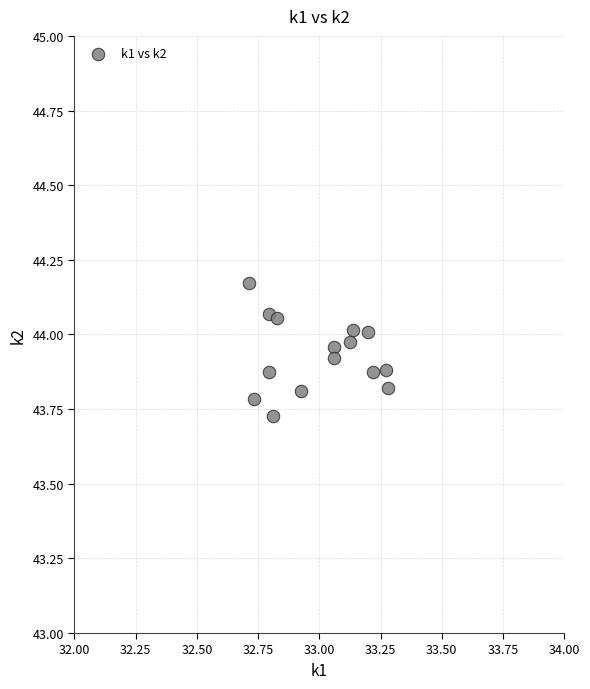

What is the range of X values (max minus min)?

0.6